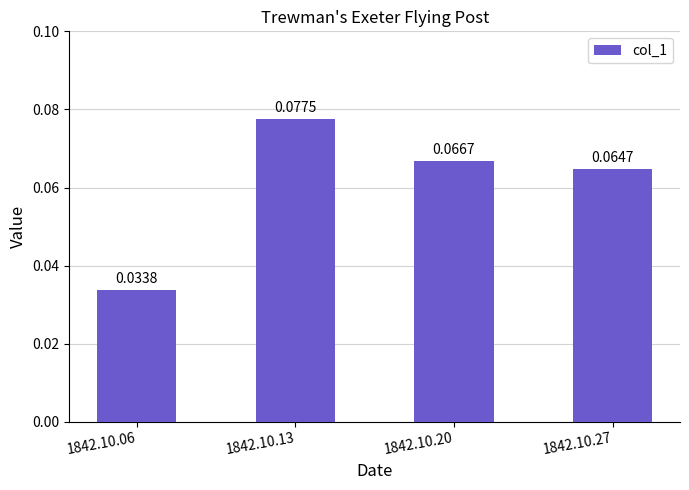

Between 1842.10.06 and 1842.10.13, which is larger?

1842.10.13